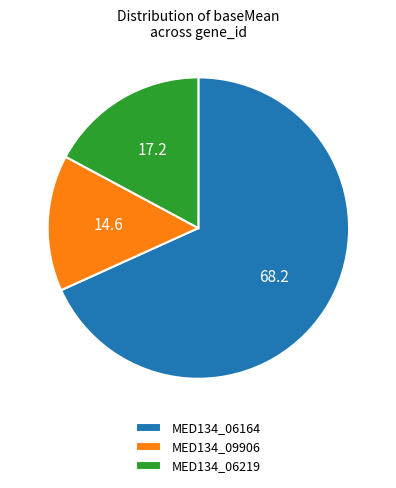

Which category accounts for the majority?

MED134_06164